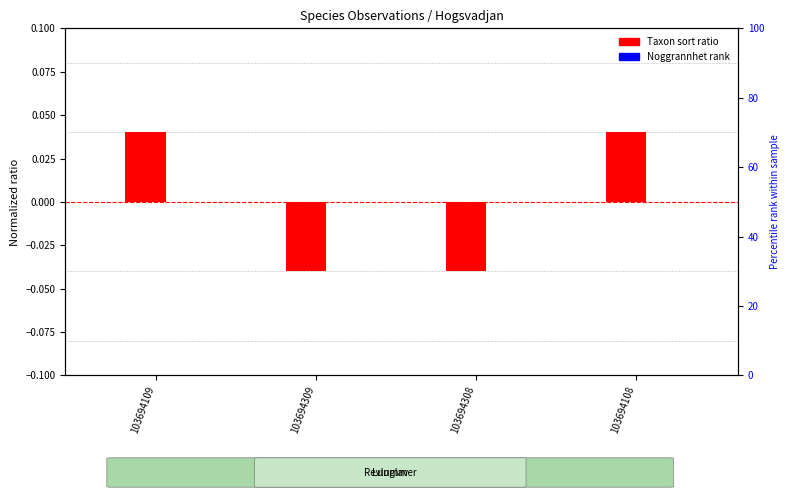

True or false: Taxon sort ratio has a value of 0.0 at 103694108.

True